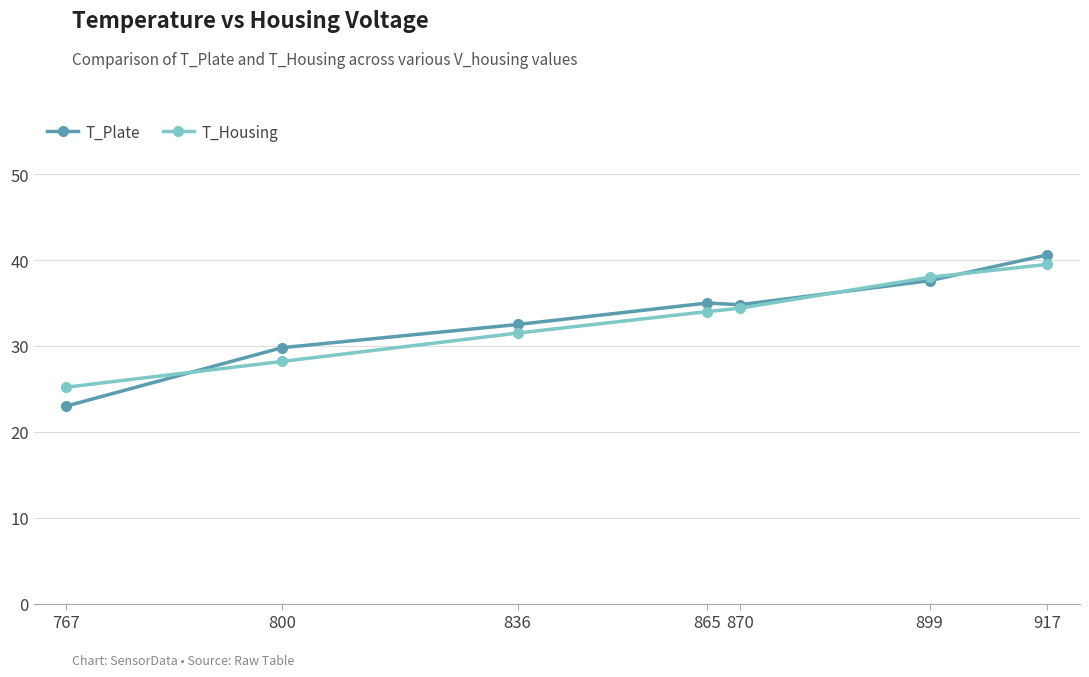

Which category has the highest value in the T_Plate series?

917